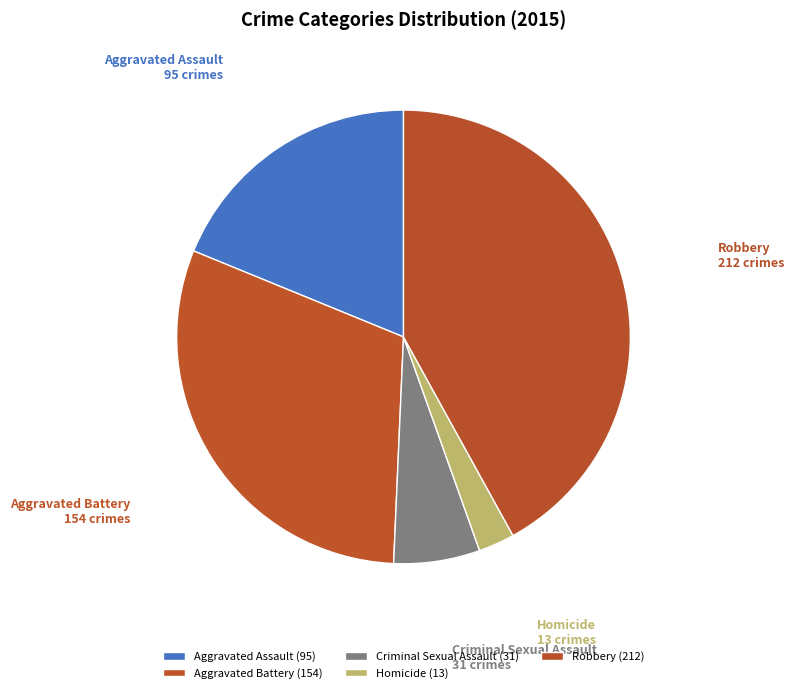

How many segments does this pie chart have?

5